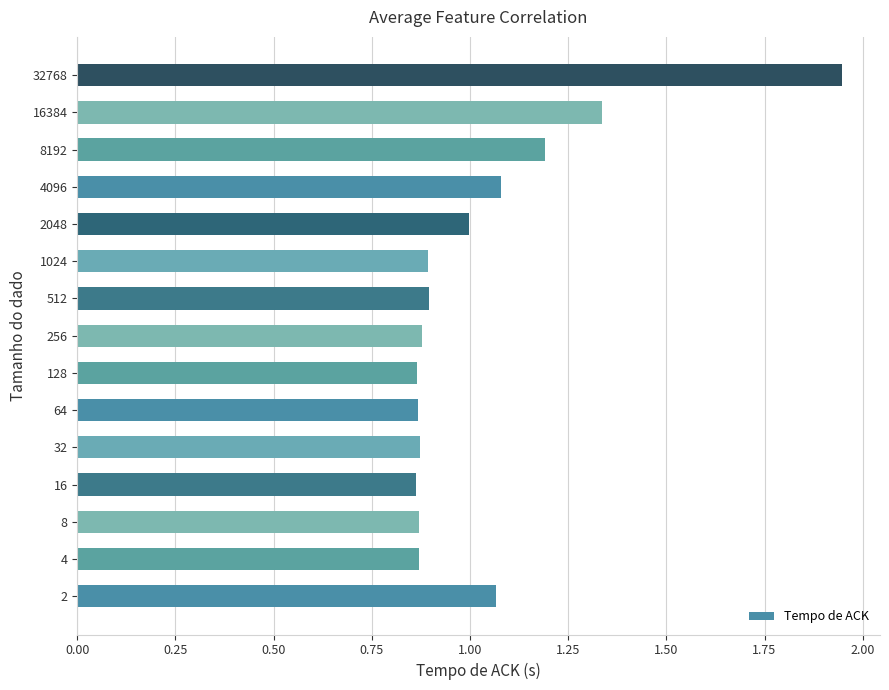

The chart shows a value of 1.6 at 2048. True or false?

False